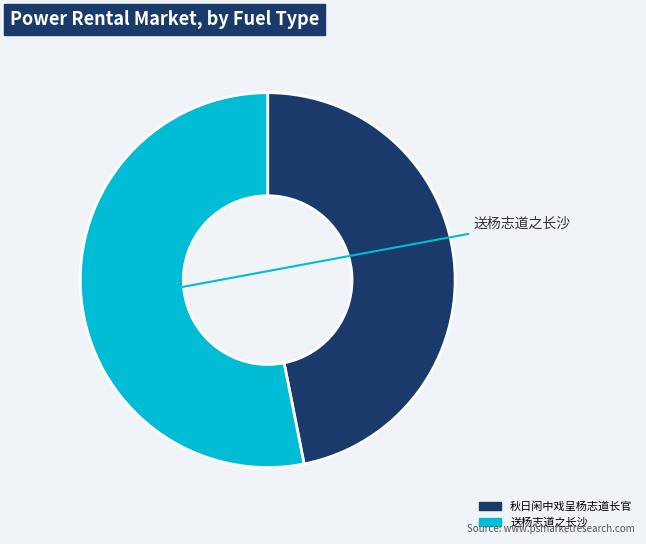

Is 秋日闲中戏呈杨志道长官 the majority of the pie?

No